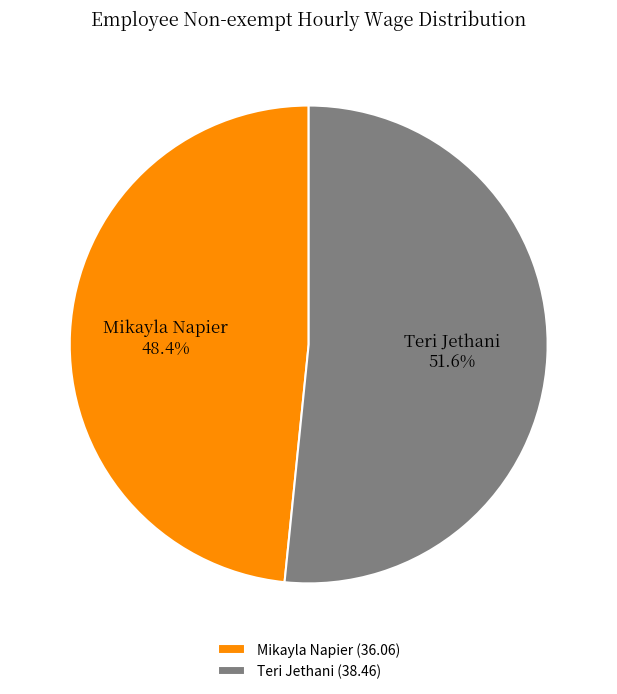

To the nearest percent, what is the difference between the Teri Jethani and Mikayla Napier slice percentages?

3%